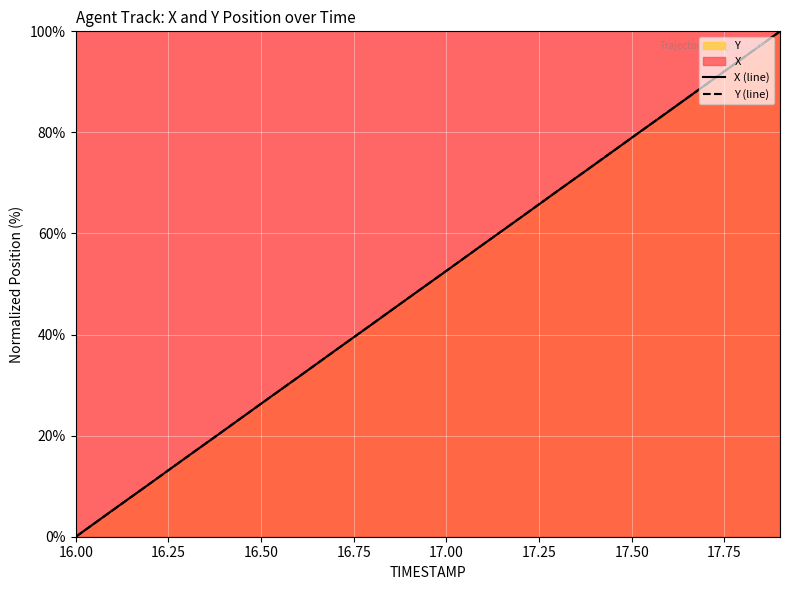

What is the average value of the X (line) series?

50.0